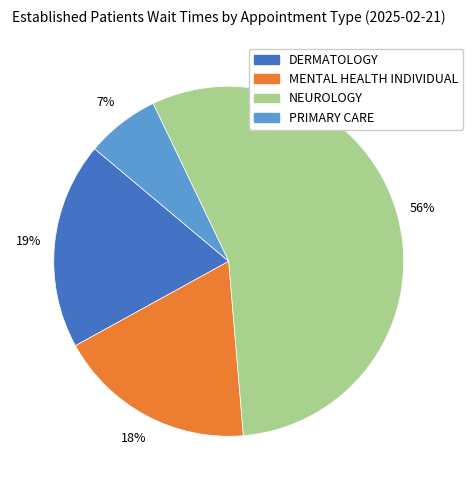

True or false: DERMATOLOGY accounts for 7% of the total.

False